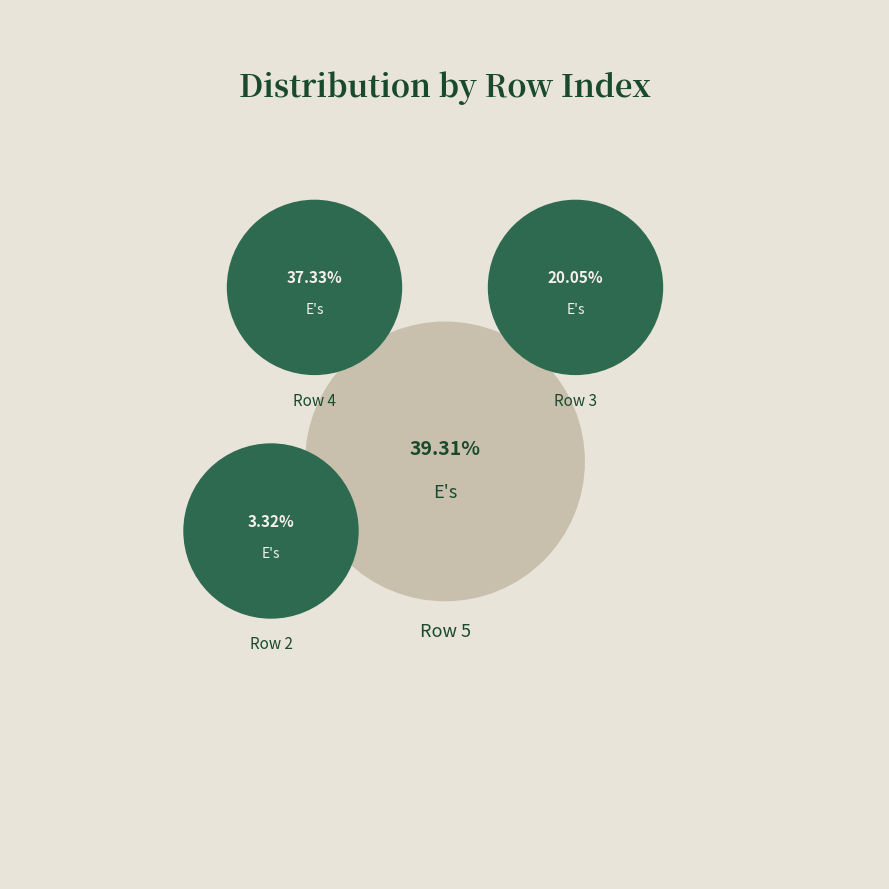

To the nearest percent, what percentage of the pie is 2?

3%